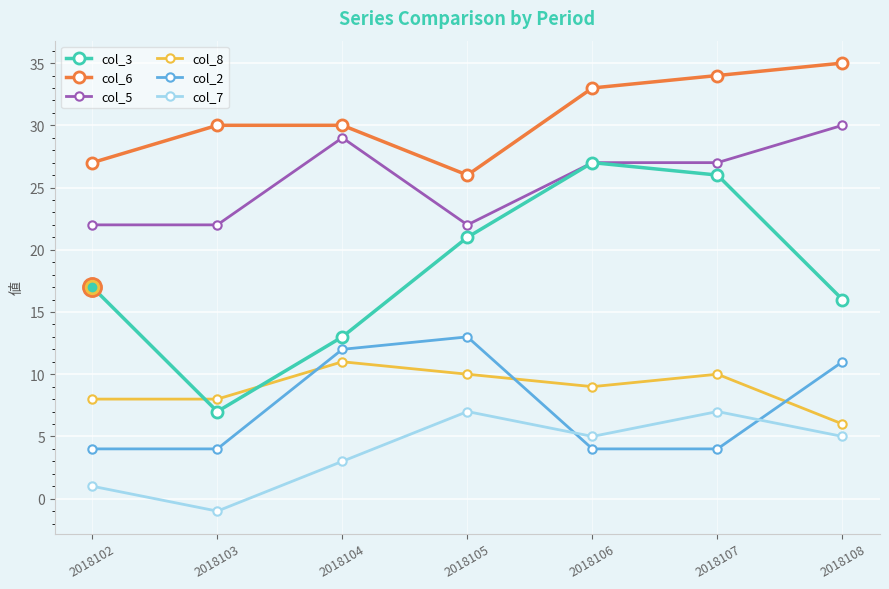

What is the difference between the maximum and minimum values in the col_5 series?

8